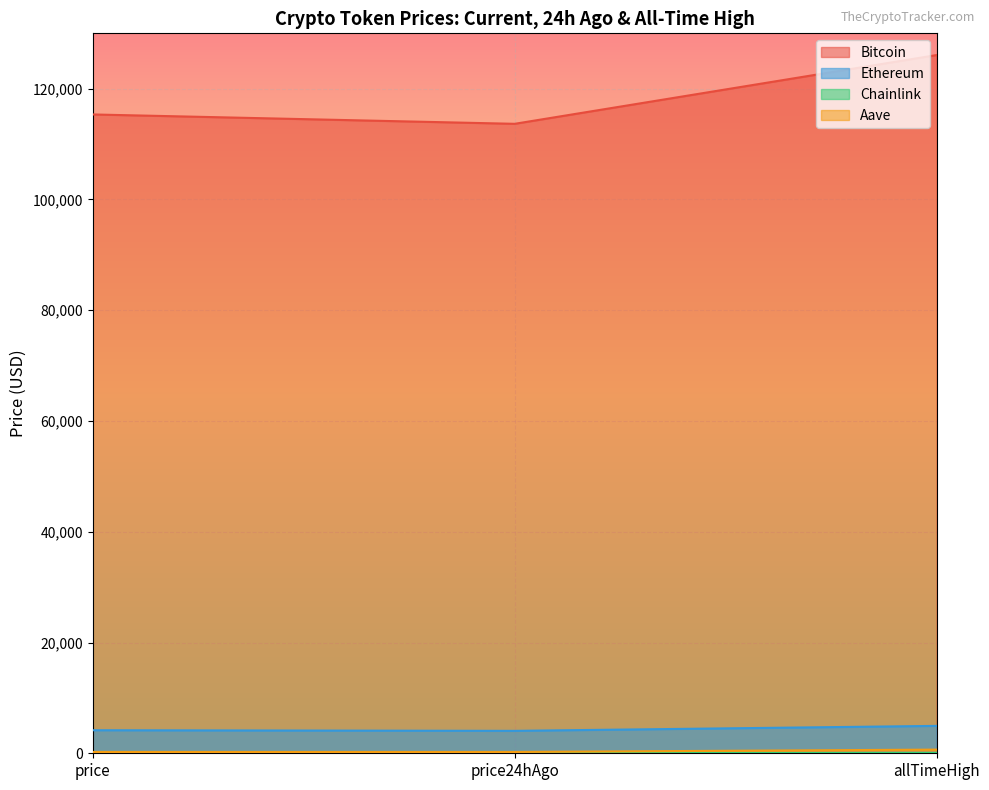

Does the chart display data point markers on the line(s)?

No